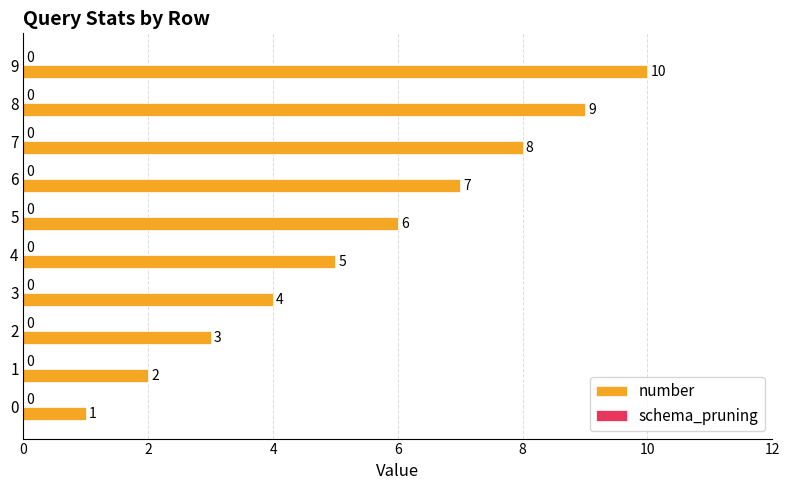

What is the ratio of the value at 5 to the value at 8?

0.7